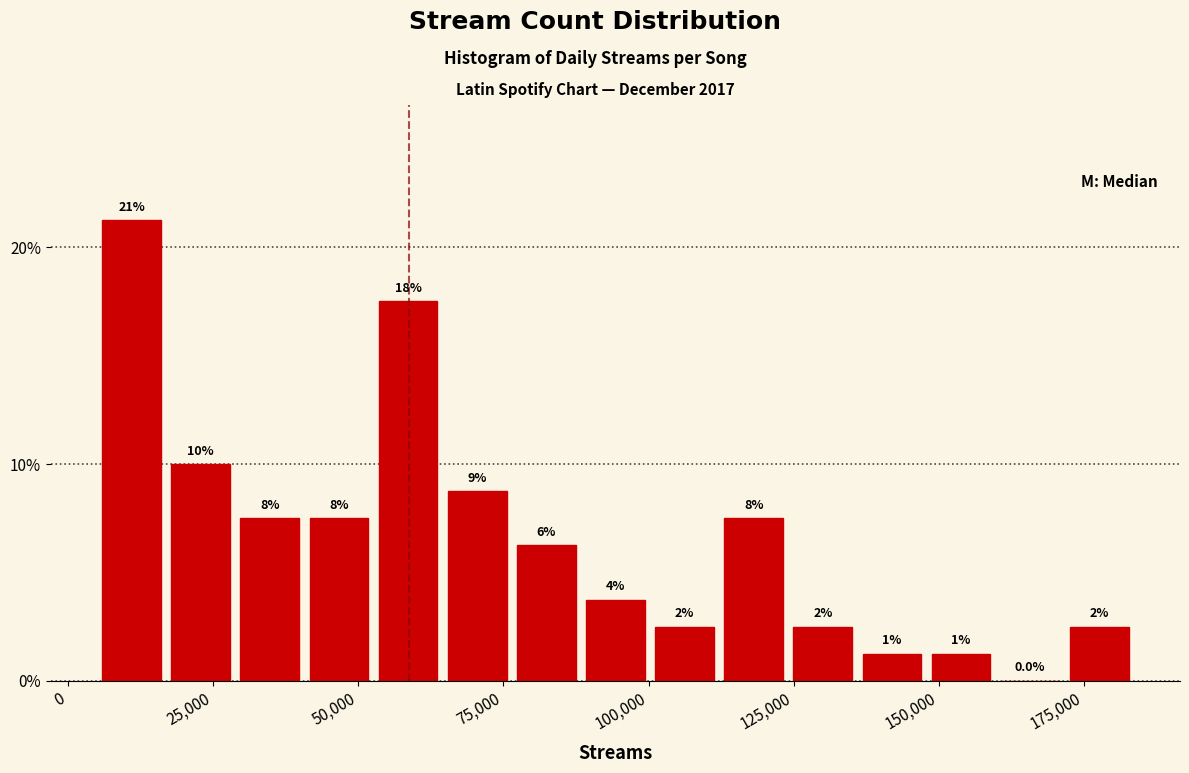

Around what value on the x-axis is the tallest bar? Give the approximate position of its centre, as read against the axis.

10000